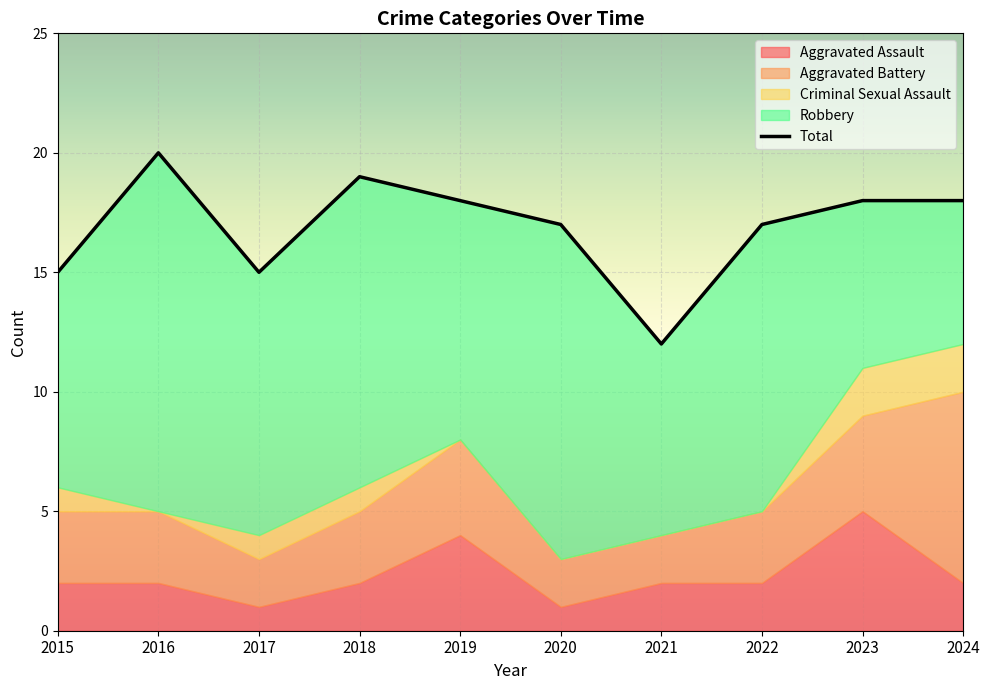

Reading left to right, extract all data points from this chart.

2015=15	2016=20	2017=15	2018=19	2019=18	2020=17	2021=12	2022=17	2023=18	2024=18